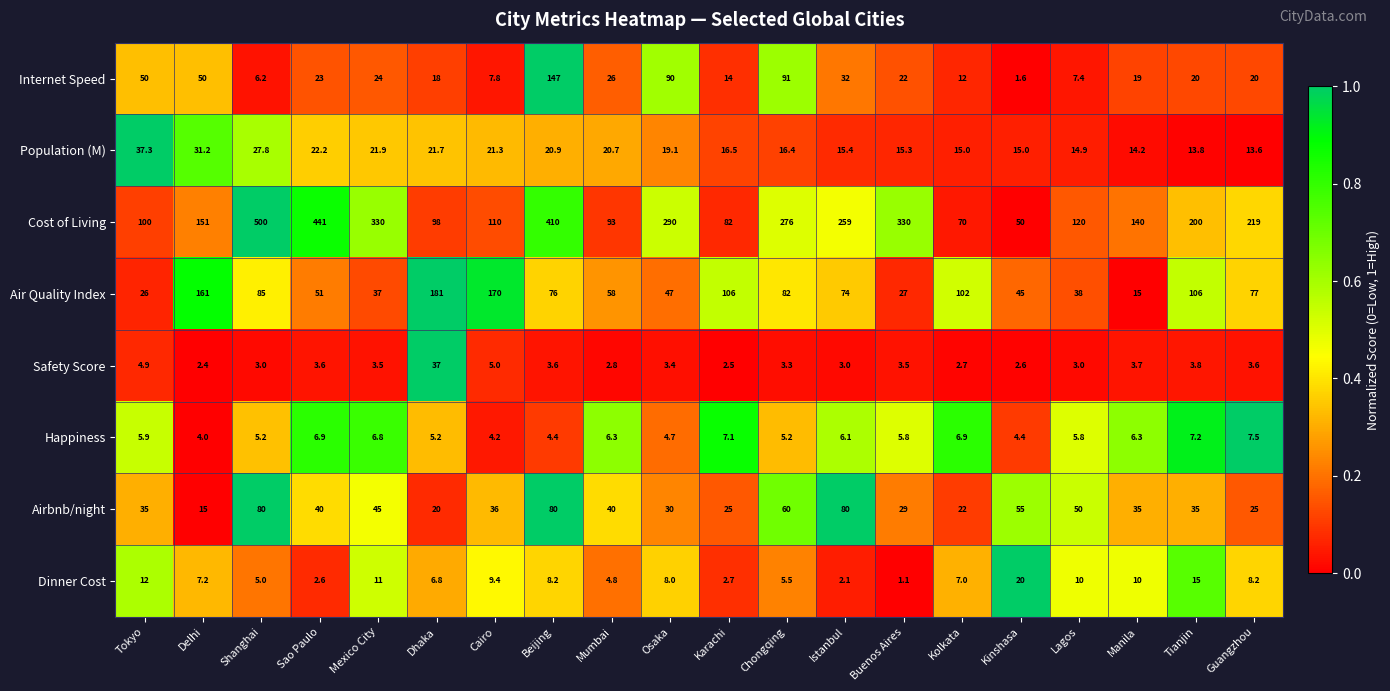

Which label corresponds to the largest value in the chart?

Shanghai